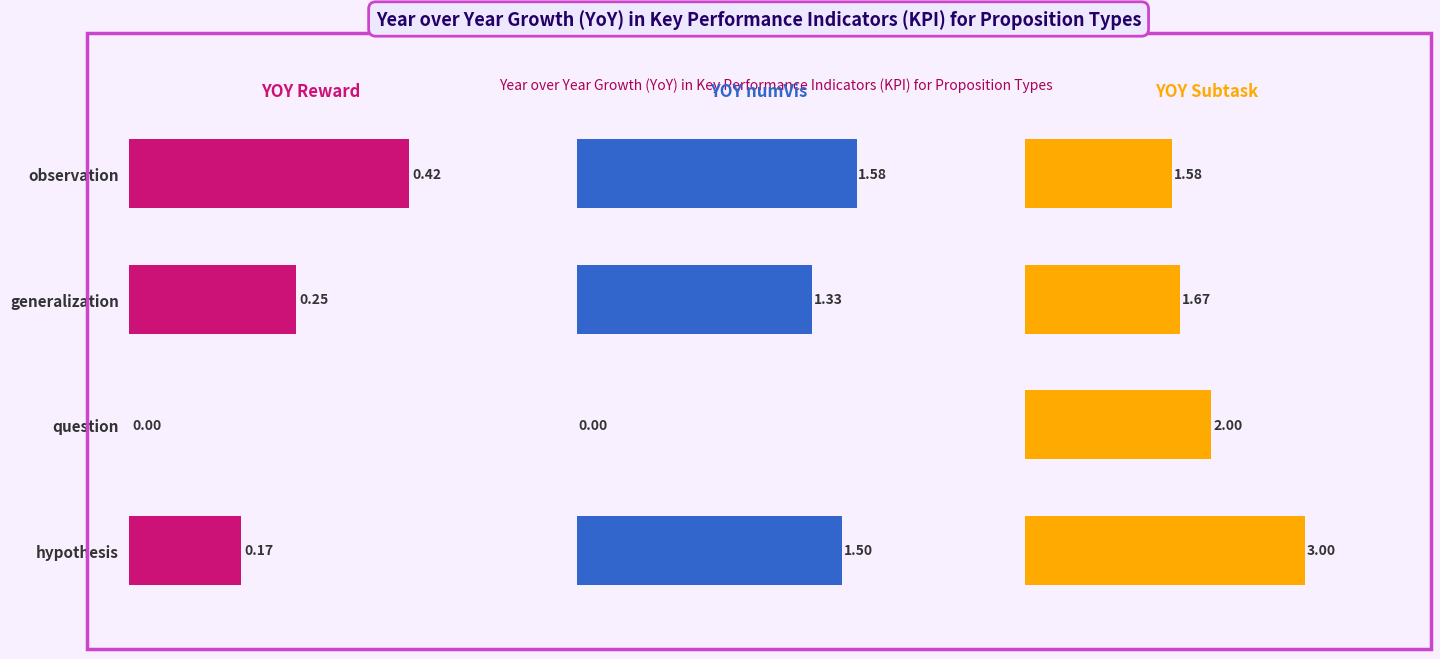

What is the value of the Subtask bar at the 1st from the left?

1.6